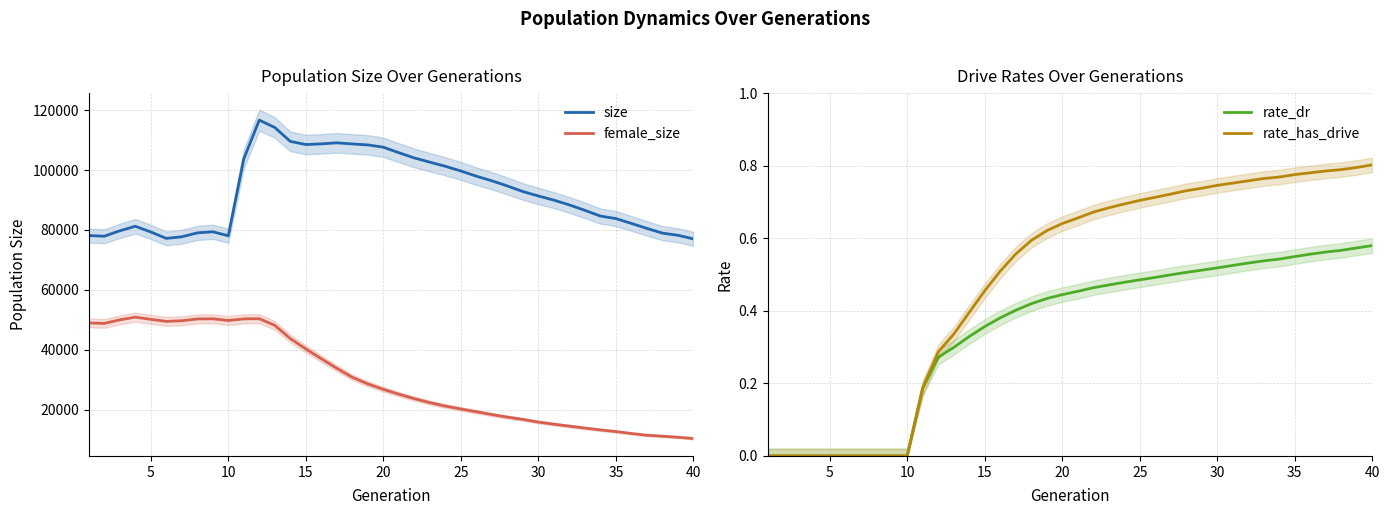

True or false: rate_dr and female_size intersect in this chart.

False